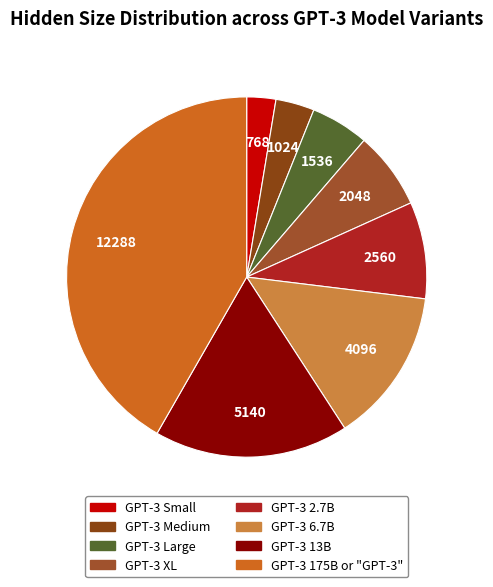

The GPT-3 175B or "GPT-3" slice represents 56% of the pie. True or false?

False